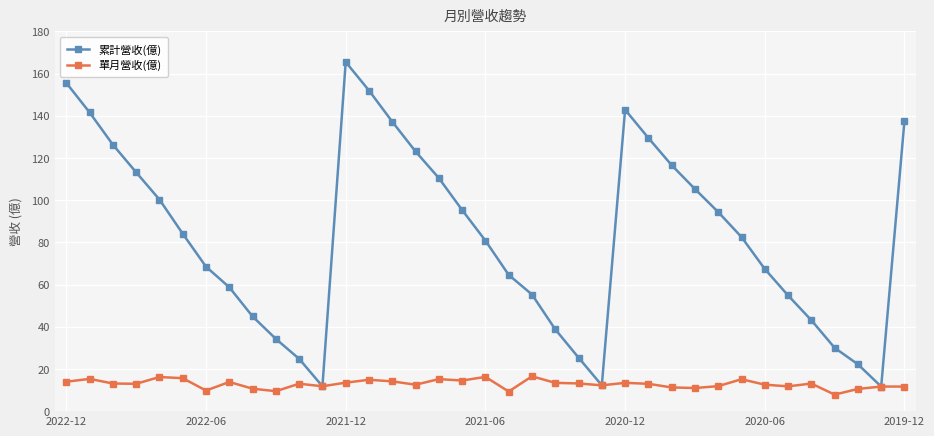

What is the value of the 累計營收(億) point at the 7th from the left?

68.5